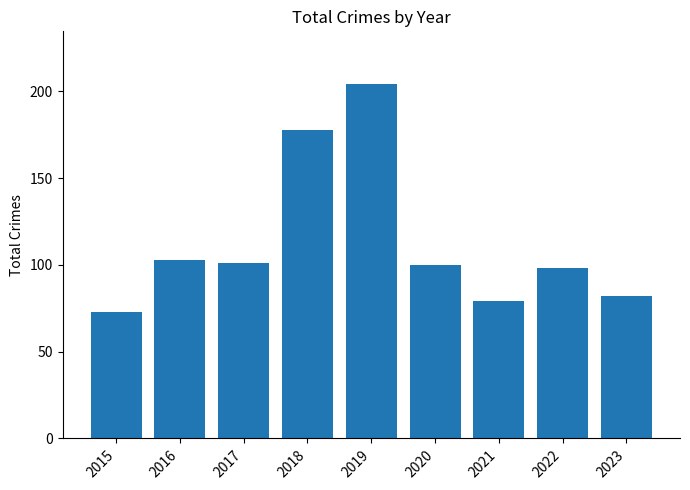

At which label is the value closest to 138?

2016